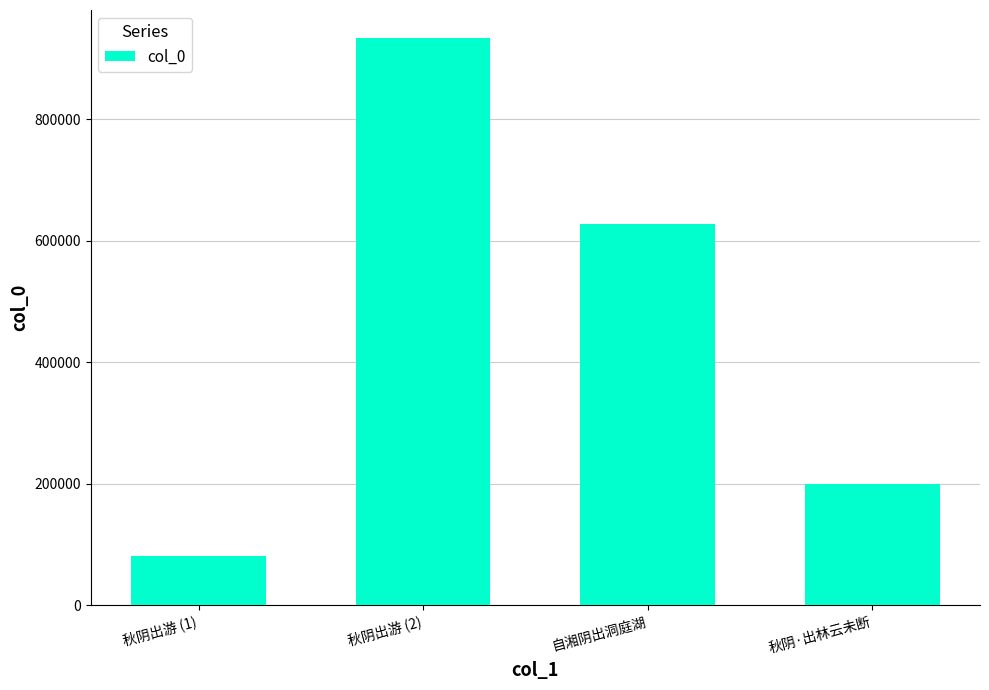

What is the ratio of the value at 自湘阴出洞庭湖 to the value at 秋阴出游 (2)?

0.7